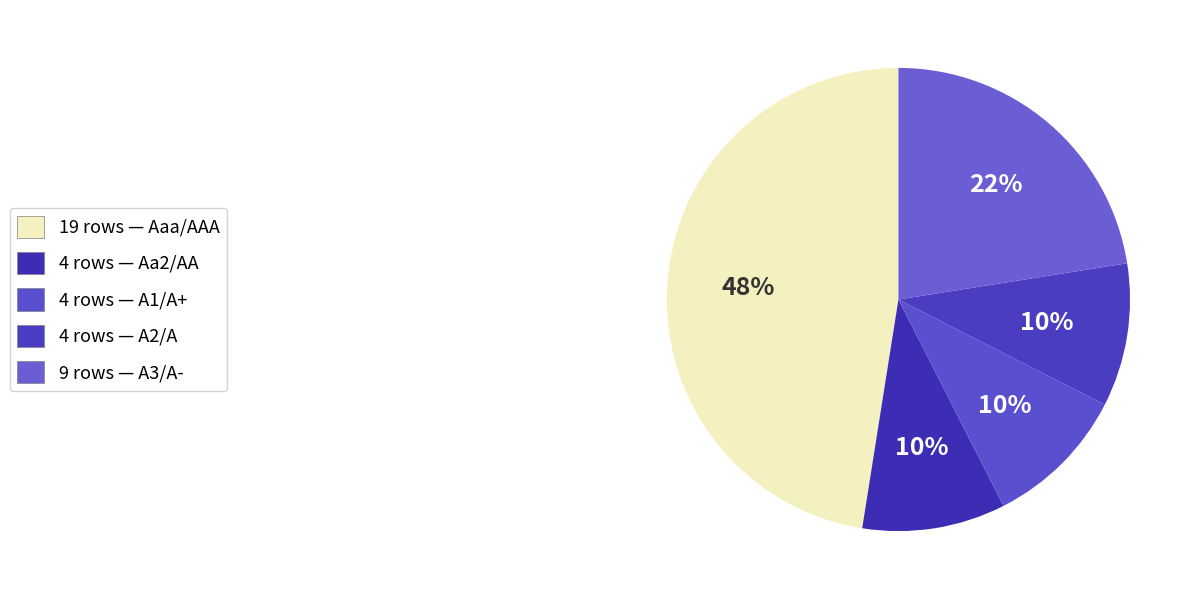

How many slices are in this pie chart?

5